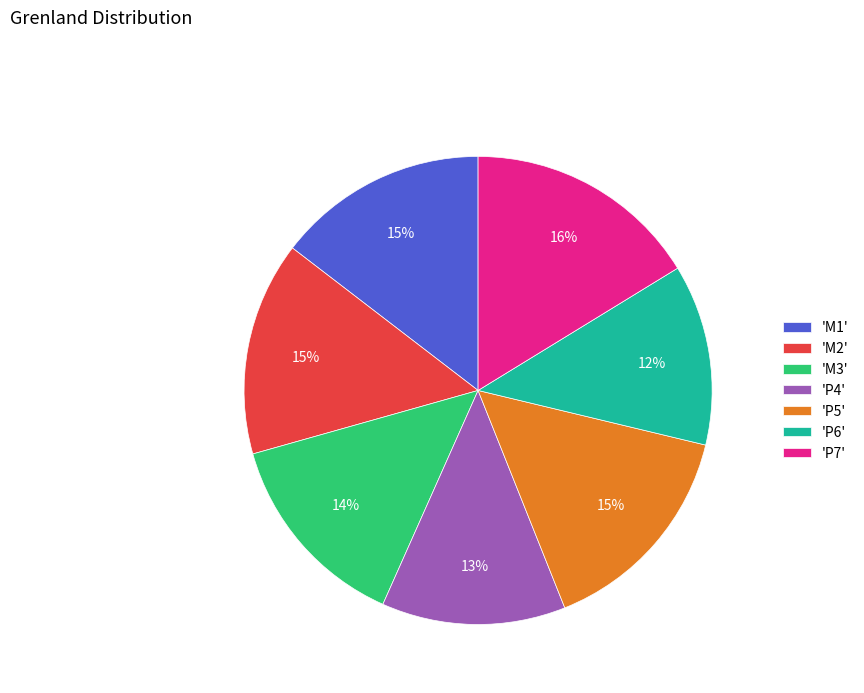

Count the number of slices in the pie.

7